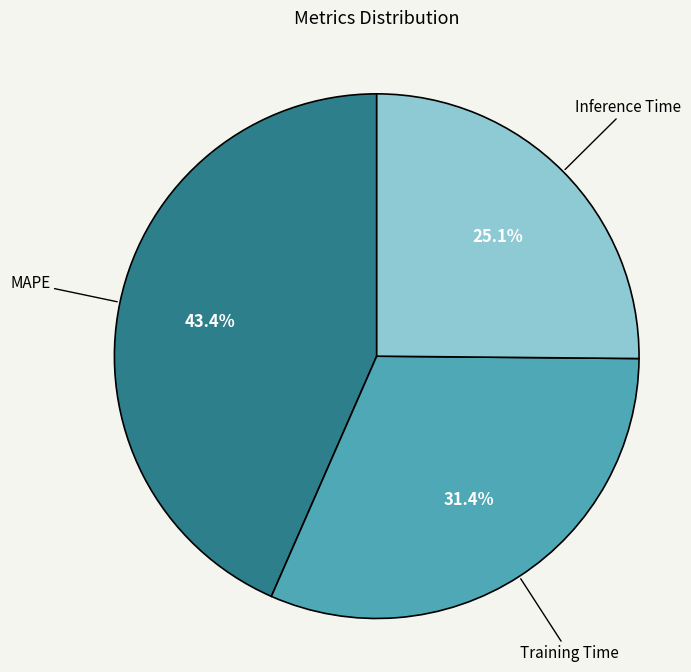

Between Training Time and MAPE, which is larger?

MAPE